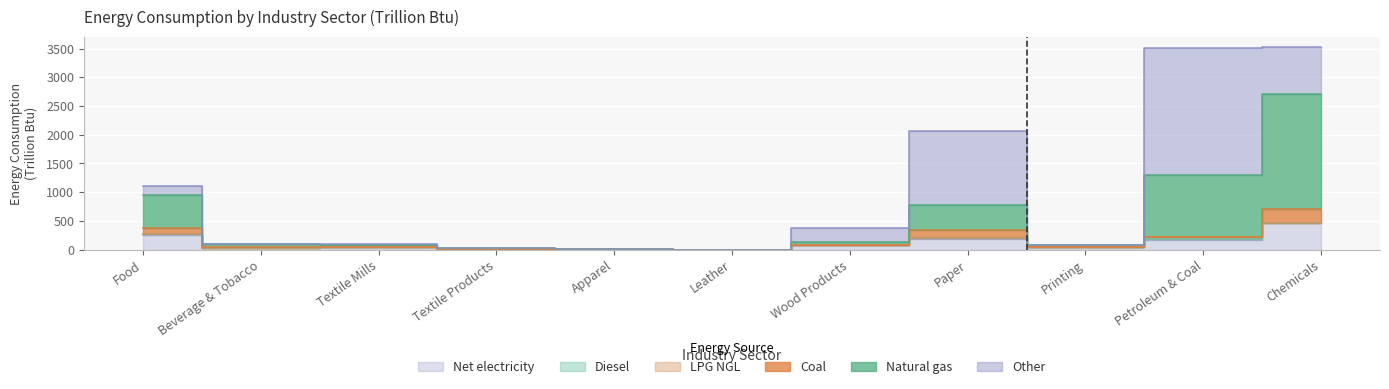

The value of LPG_NGL at Leather is 0.1. True or false?

True